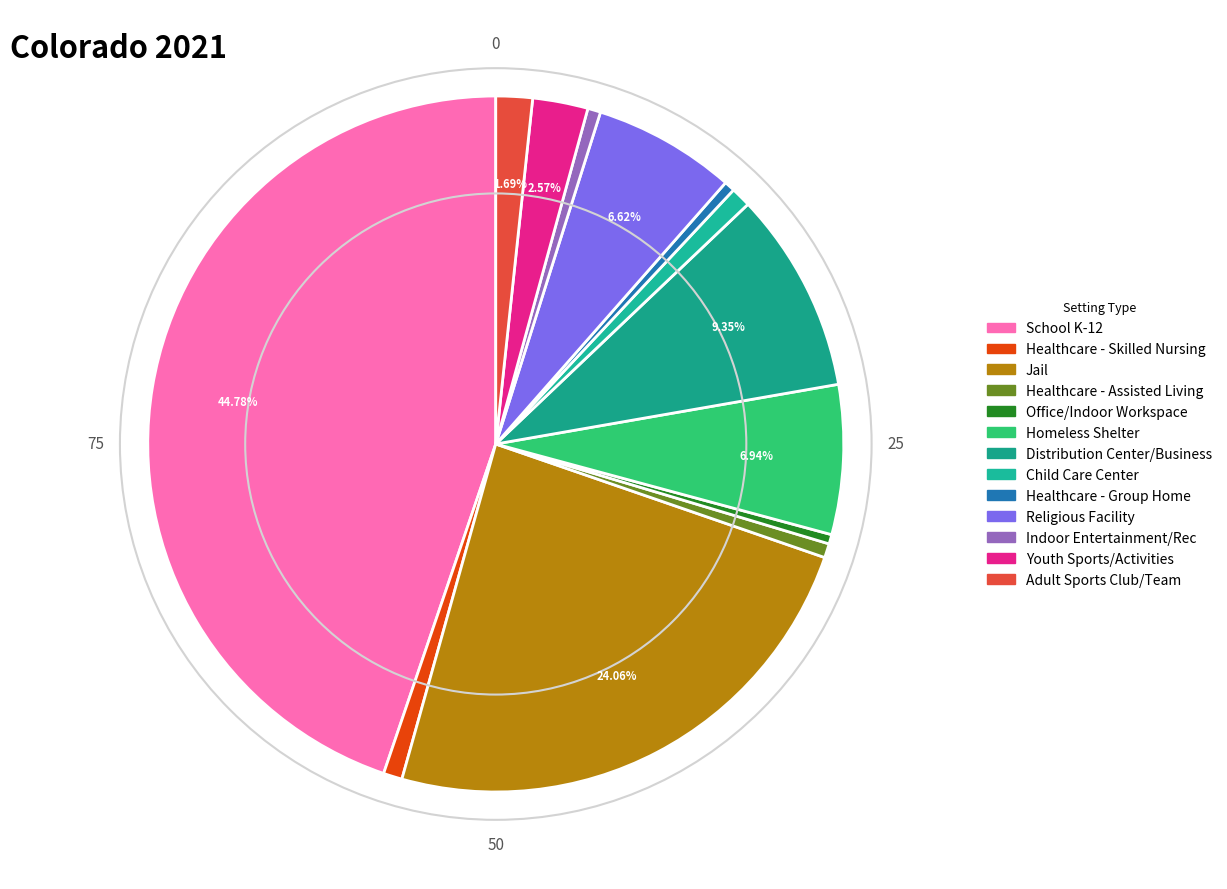

To the nearest percent, what percentage of the pie is Healthcare - Skilled Nursing?

1%